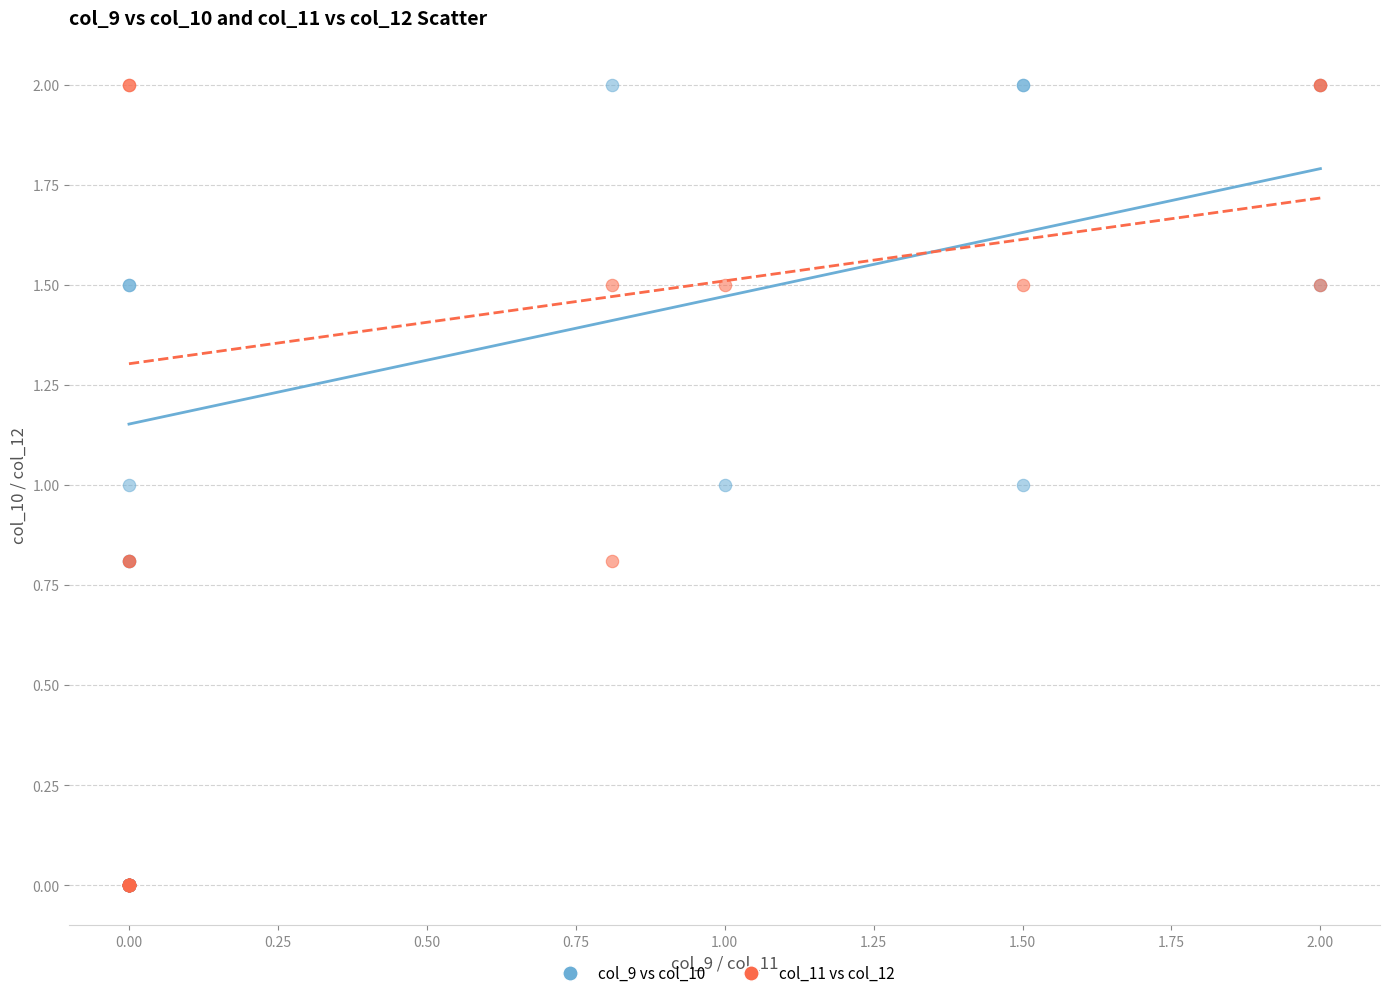

What are all the series names shown in the legend?

col_9 vs col_10, col_11 vs col_12